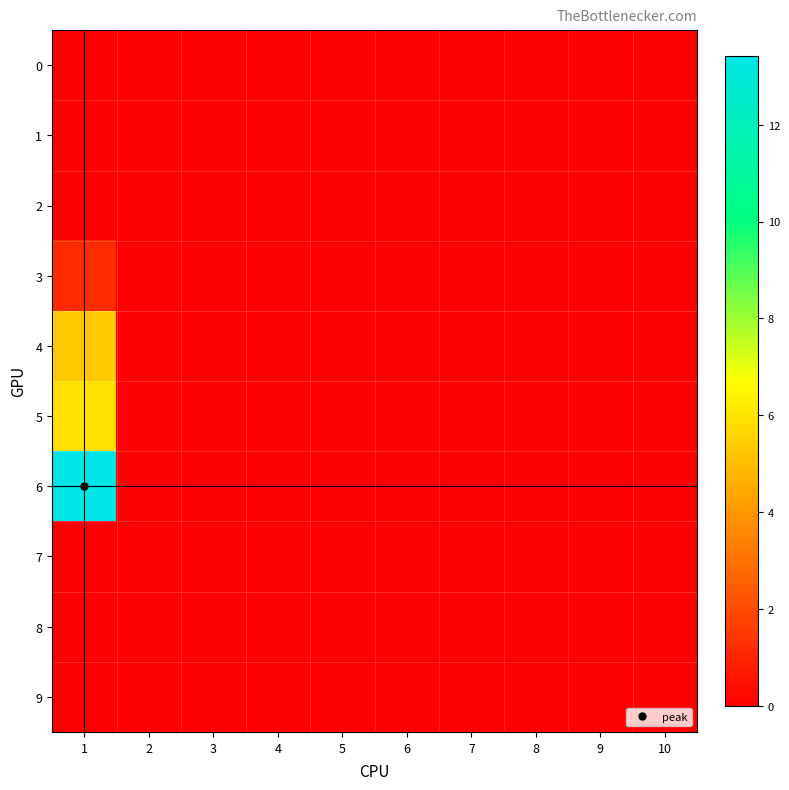

Reading left to right, extract all data points from this chart.

0: 1=0.0	2=0.0	3=0.0	4=0.0	5=0.0	6=0.0	7=0.0	8=0.0	9=0.0	10=0.0
1: 1=0.0	2=0.0	3=0.0	4=0.0	5=0.0	6=0.0	7=0.0	8=0.0	9=0.0	10=0.0
2: 1=0.0	2=0.0	3=0.0	4=0.0	5=0.0	6=0.0	7=0.0	8=0.0	9=0.0	10=0.0
3: 1=1.1	2=0.0	3=0.0	4=0.0	5=0.0	6=0.0	7=0.0	8=0.0	9=0.0	10=0.0
4: 1=5.3	2=0.0	3=0.0	4=0.0	5=0.0	6=0.0	7=0.0	8=0.0	9=0.0	10=0.0
5: 1=5.9	2=0.0	3=0.0	4=0.0	5=0.0	6=0.0	7=0.0	8=0.0	9=0.0	10=0.0
6: 1=13.4	2=0.0	3=0.0	4=0.0	5=0.0	6=0.0	7=0.0	8=0.0	9=0.0	10=0.0
7: 1=0.0	2=0.0	3=0.0	4=0.0	5=0.0	6=0.0	7=0.0	8=0.0	9=0.0	10=0.0
8: 1=0.0	2=0.0	3=0.0	4=0.0	5=0.0	6=0.0	7=0.0	8=0.0	9=0.0	10=0.0
9: 1=0.0	2=0.0	3=0.0	4=0.0	5=0.0	6=0.0	7=0.0	8=0.0	9=0.0	10=0.0